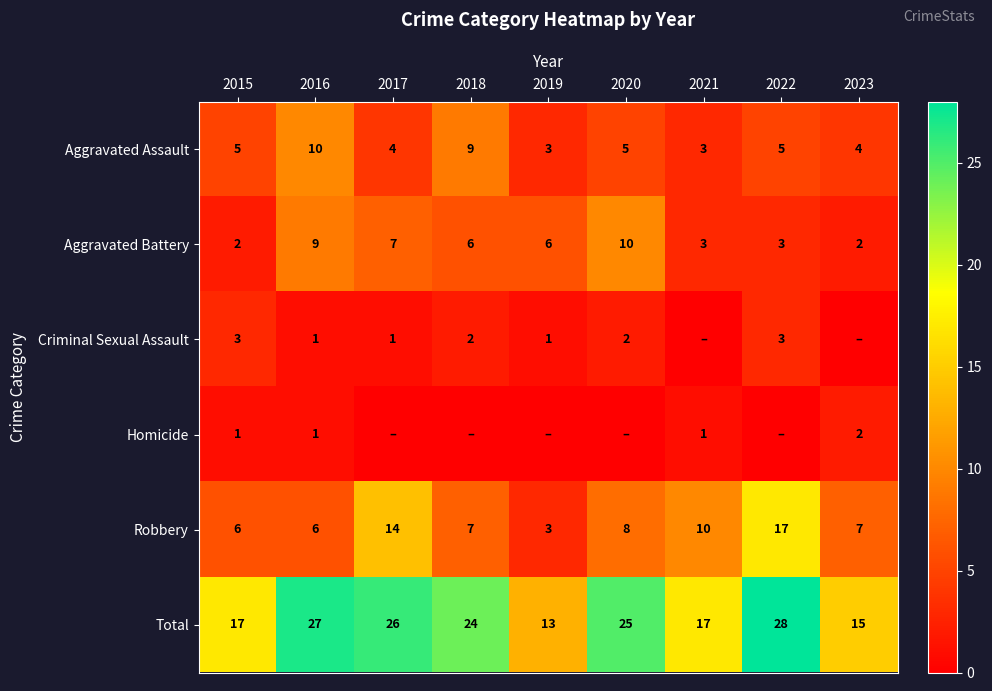

What is the difference between the Robbery values at 2020 and 2023?

1